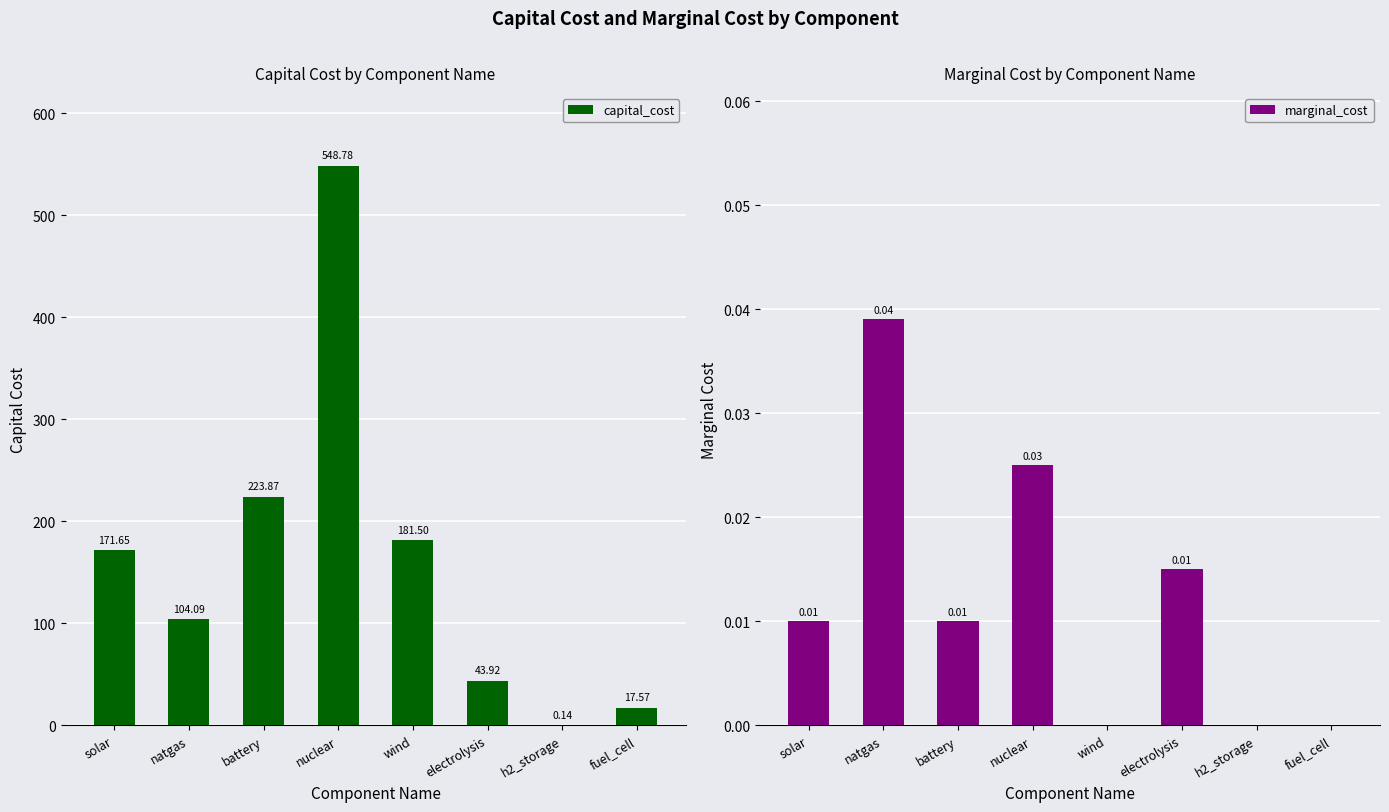

What is the sum of all capital_cost values?

1291.5